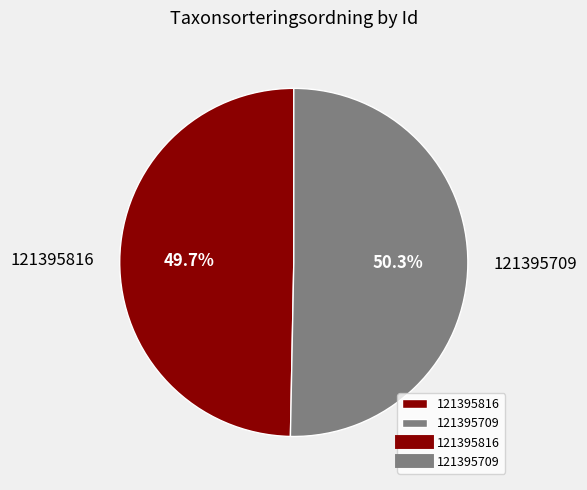

Which slice is the largest?

121395709